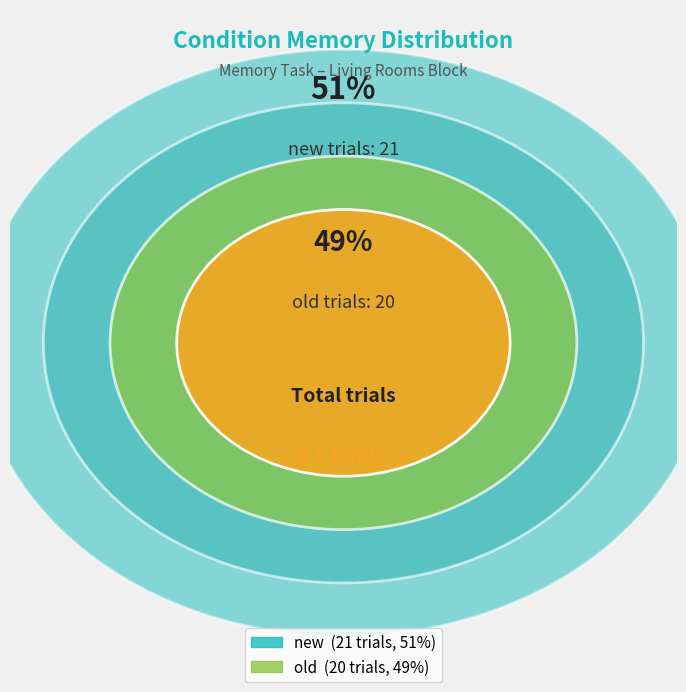

Which slice is the largest?

new